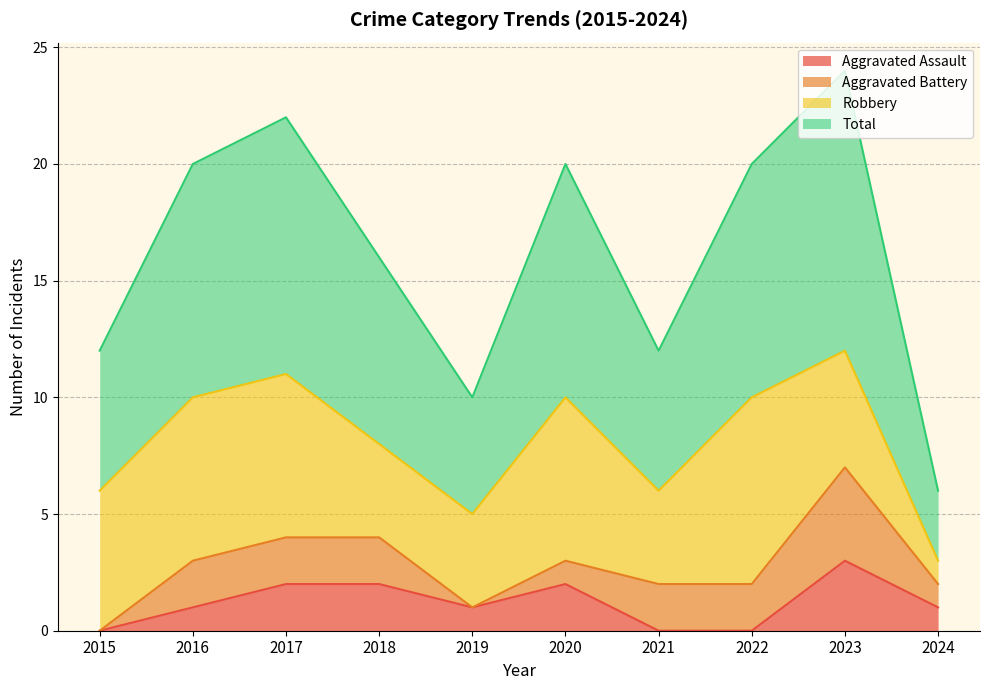

In Aggravated Assault, how many points are higher than both neighbors (excluding endpoints)?

2